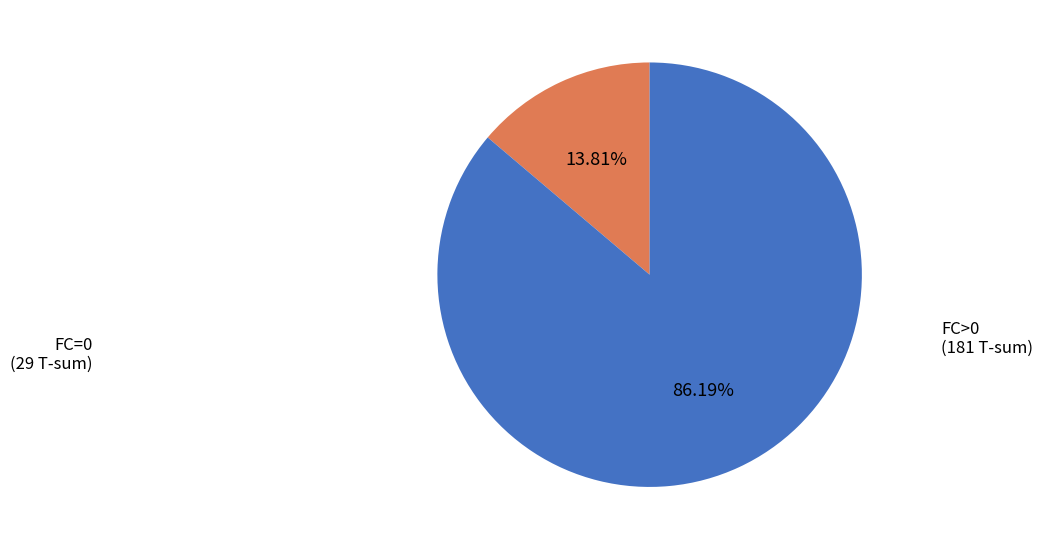

Is there any slice that represents more than half of the pie?

Yes